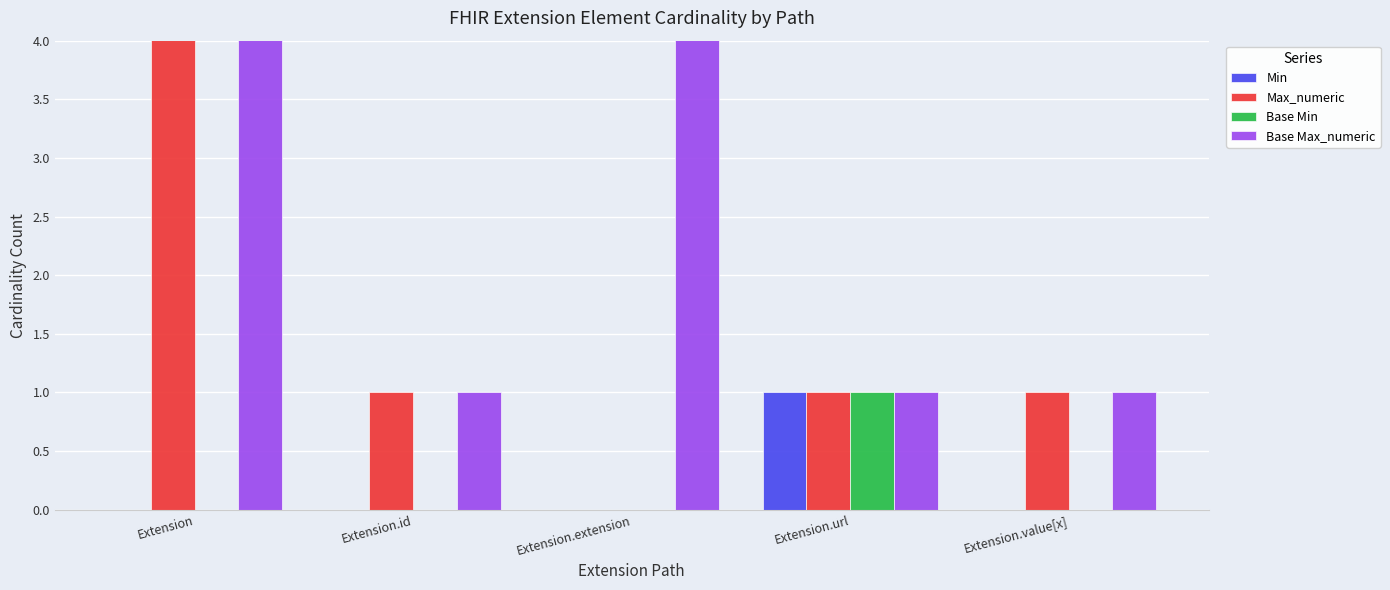

At which category does the chart reach its minimum across all series?

Extension